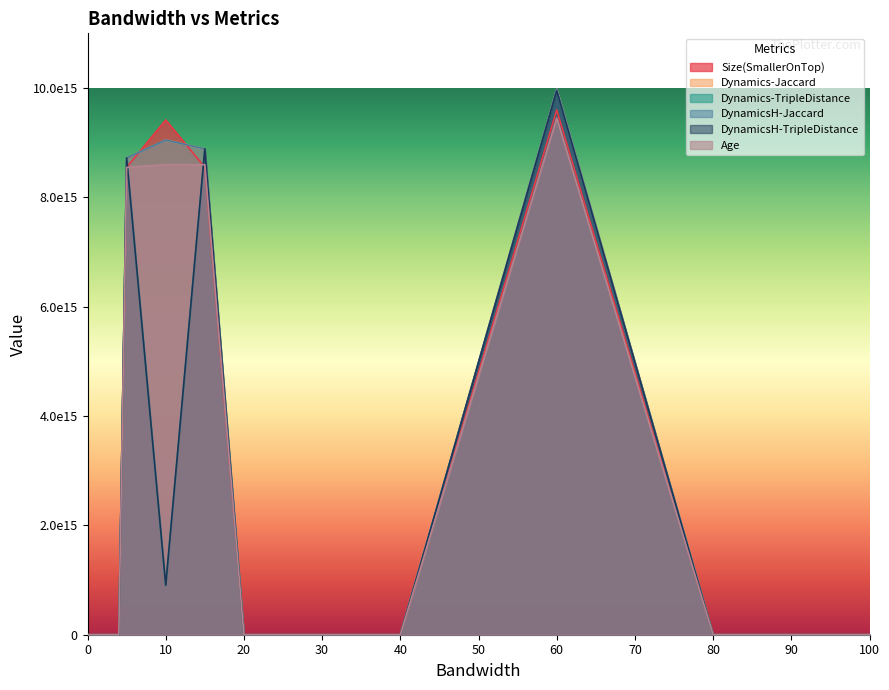

Between 1 and 15, which is larger?

15